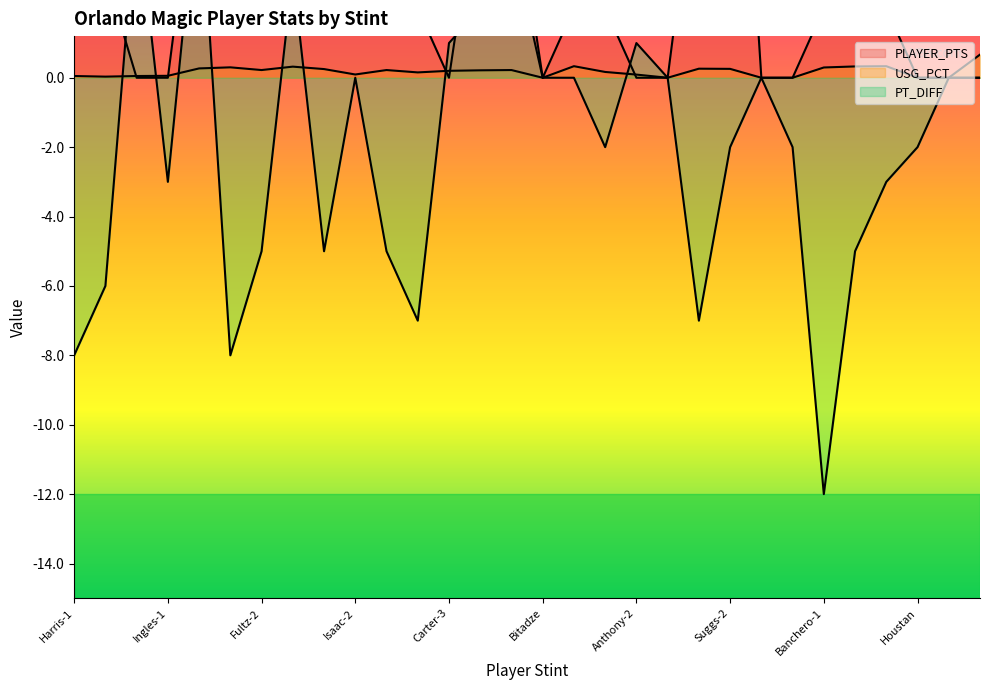

Between Fultz-2 and Carter-3, which series saw the biggest shift?

PLAYER_PTS